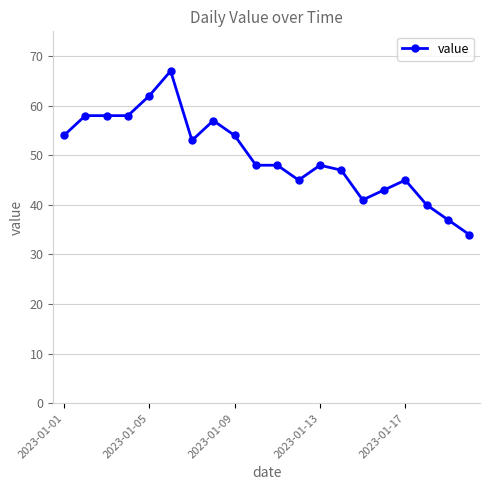

True or false: there are more than 2 points higher than both neighbors.

True